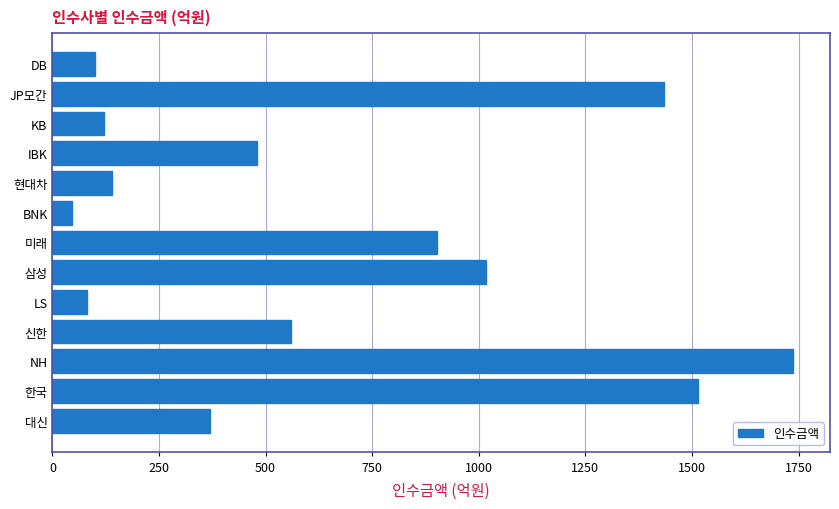

Is it true that the value at 미래 is 457.7?

False